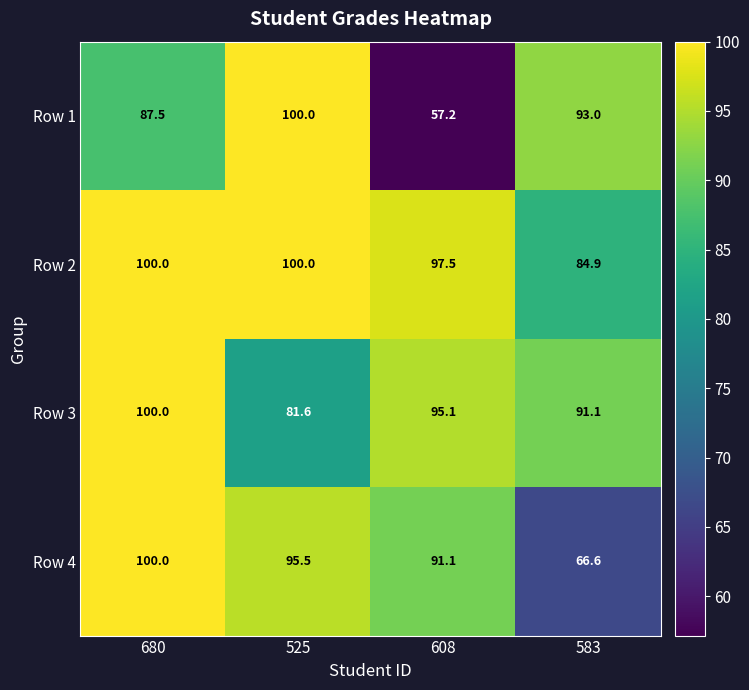

Is it true that Row 3 equals 81.6 at 525?

True